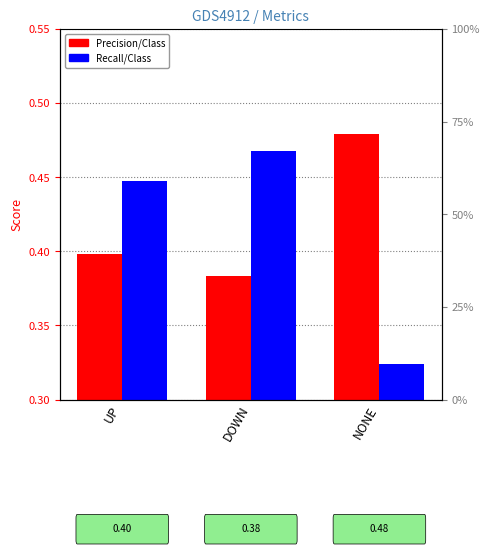

Which series has the widest spread of values?

Recall/Class